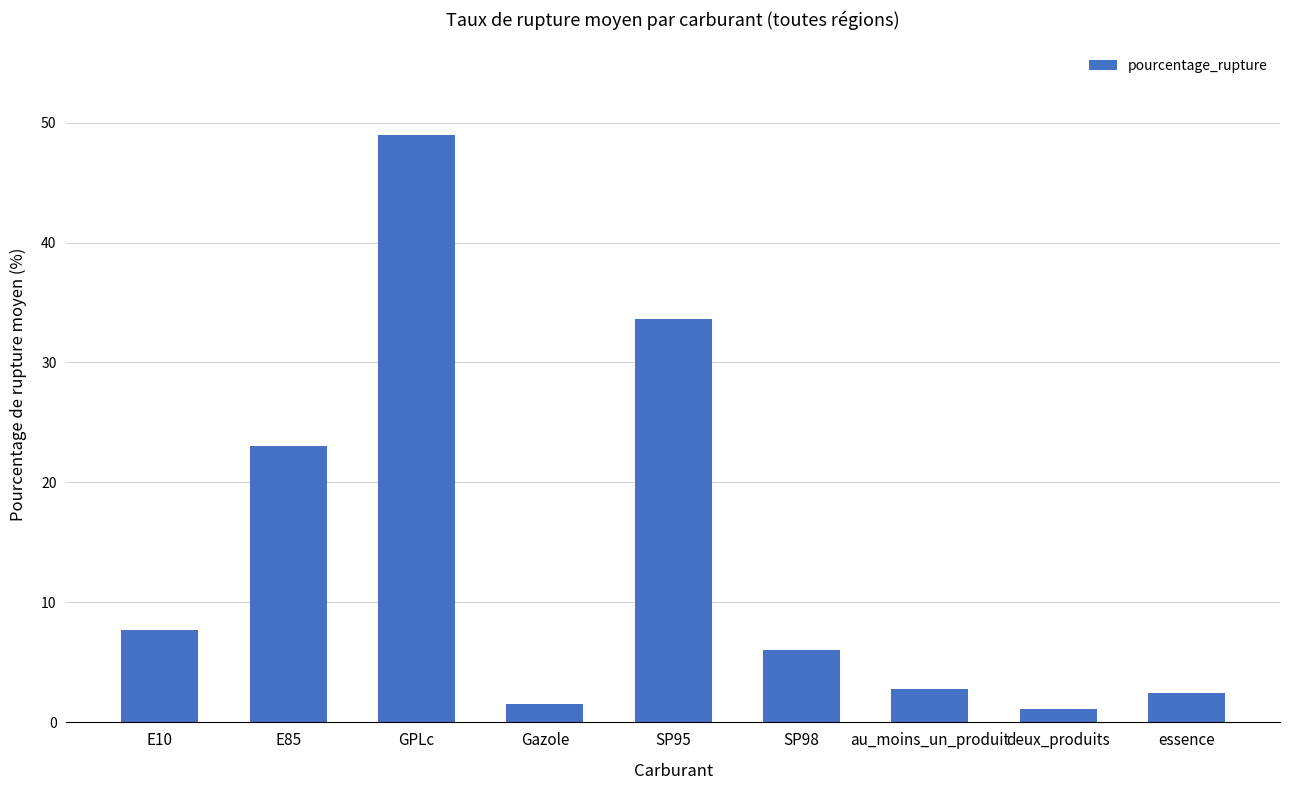

Approximately how many times larger is the value at essence compared to E85?

0.1